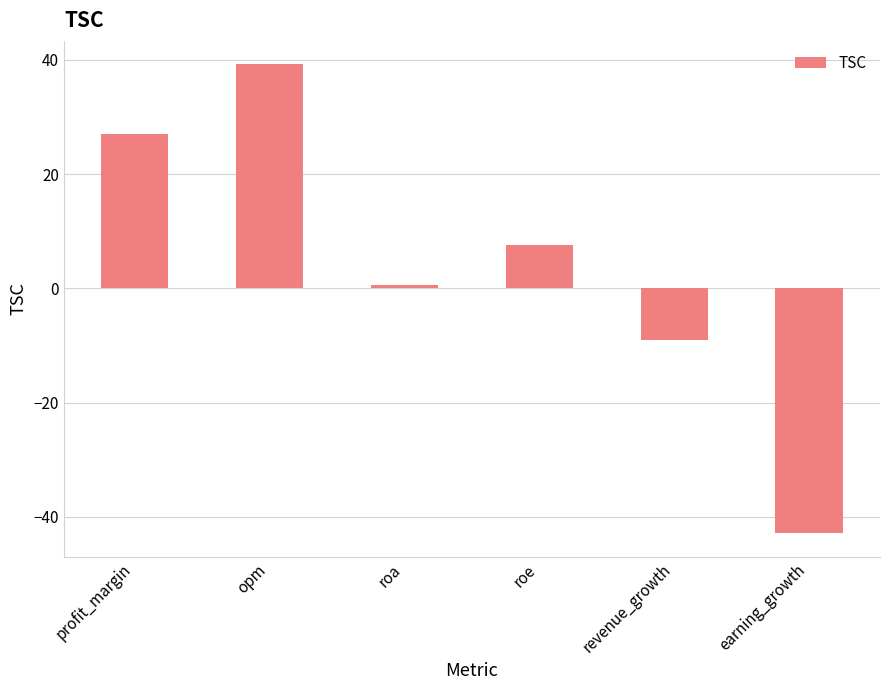

The value at profit_margin is 43.3. True or false?

False